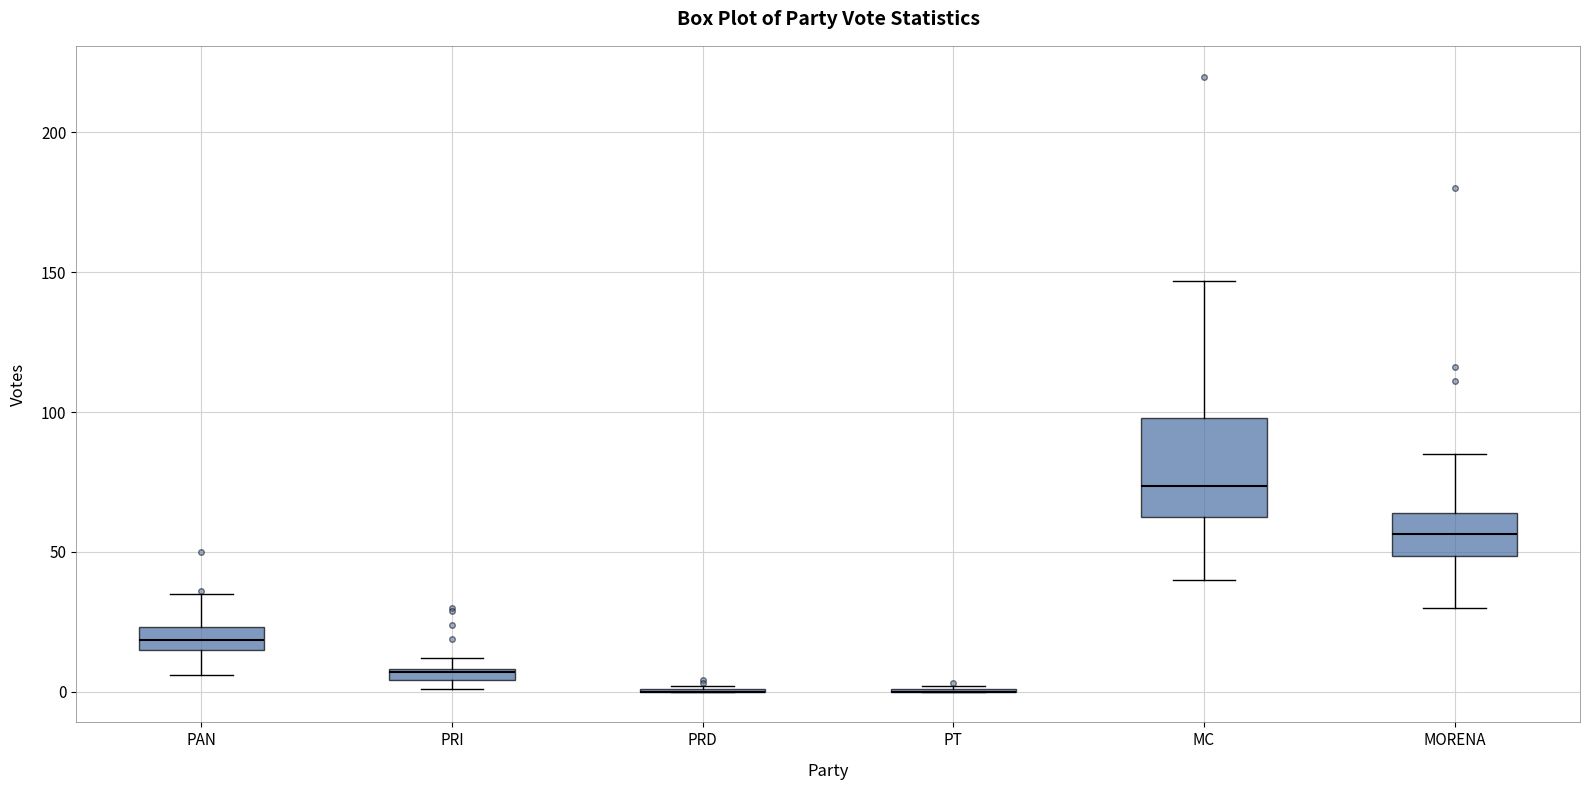

Where is the lower edge of the box for PRI on the y-axis? The values are not printed on the chart, so give them approximately, as read against the axis.

5